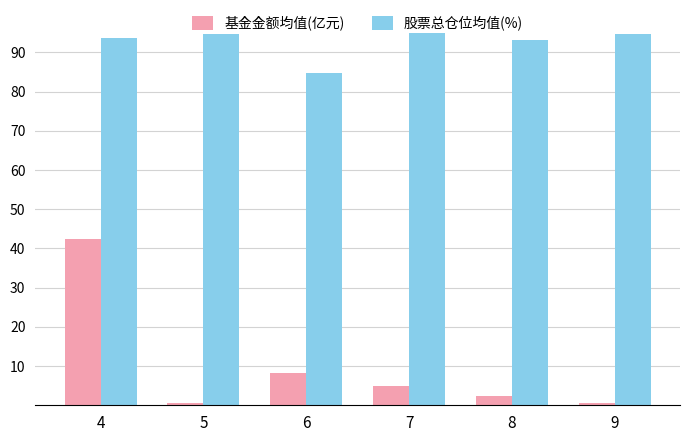

Where is 基金金额均值(亿元) nearest to the value 21?

6